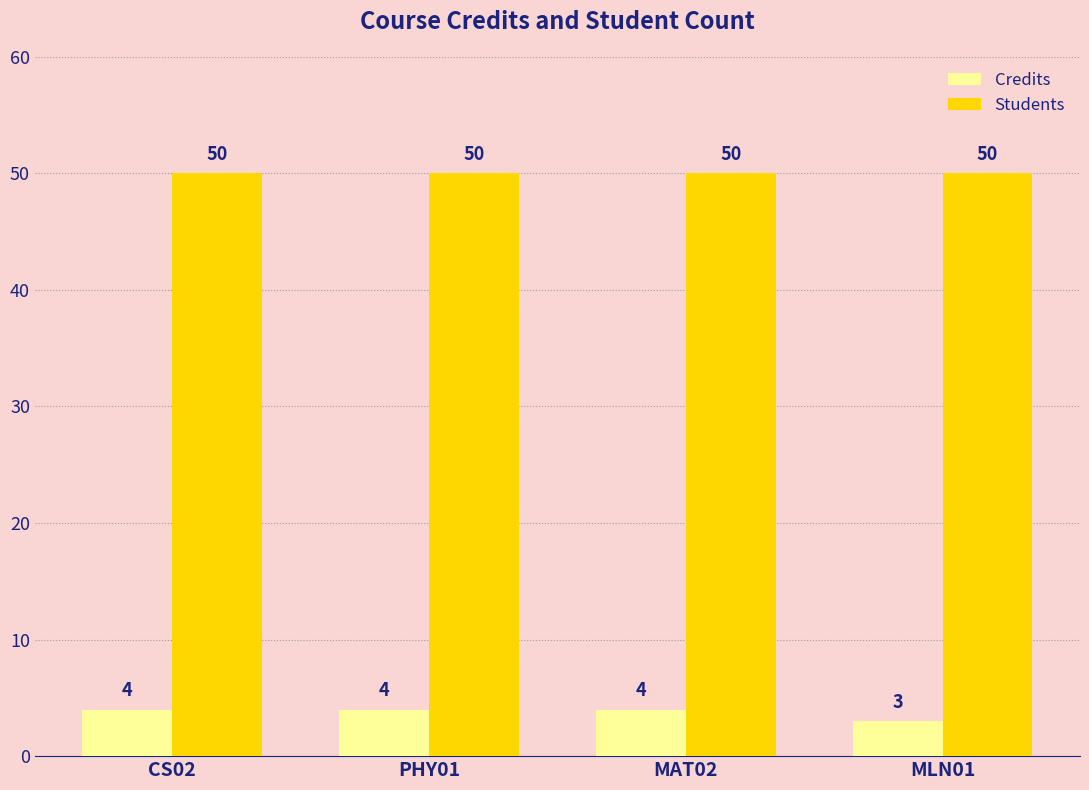

Reading right to left, list all the values displayed in this chart.

Credits: 3	4	4	4
Students: 50	50	50	50